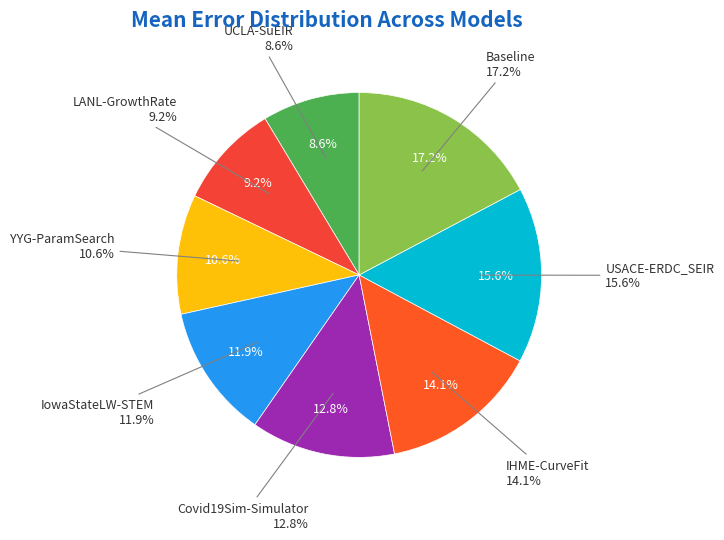

Does any single category account for the majority?

No